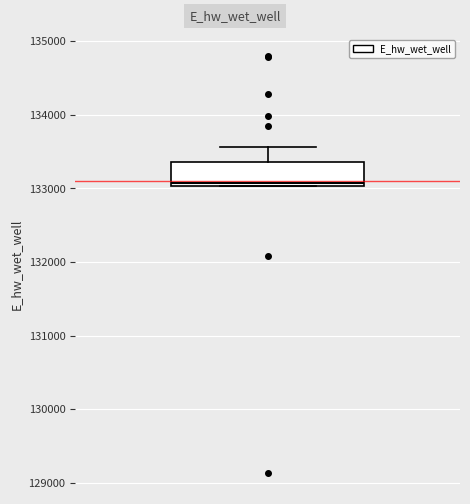

Transcribe this box plot: give where the median line is, the range the box spans, and where the two whiskers end, as read against the y-axis. The values are not printed on the chart, so give them approximately, as read against the axis.

median 133100, box 133000 to 133400, whiskers 133000 to 133600